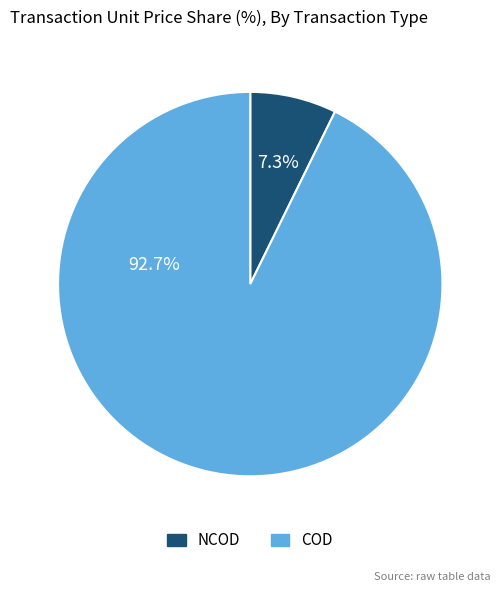

Which slice is the largest?

COD